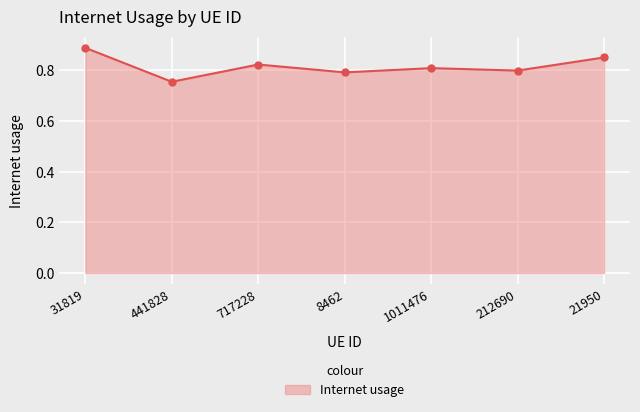

What is the sum of the values at 31819 and 212690?

1.7